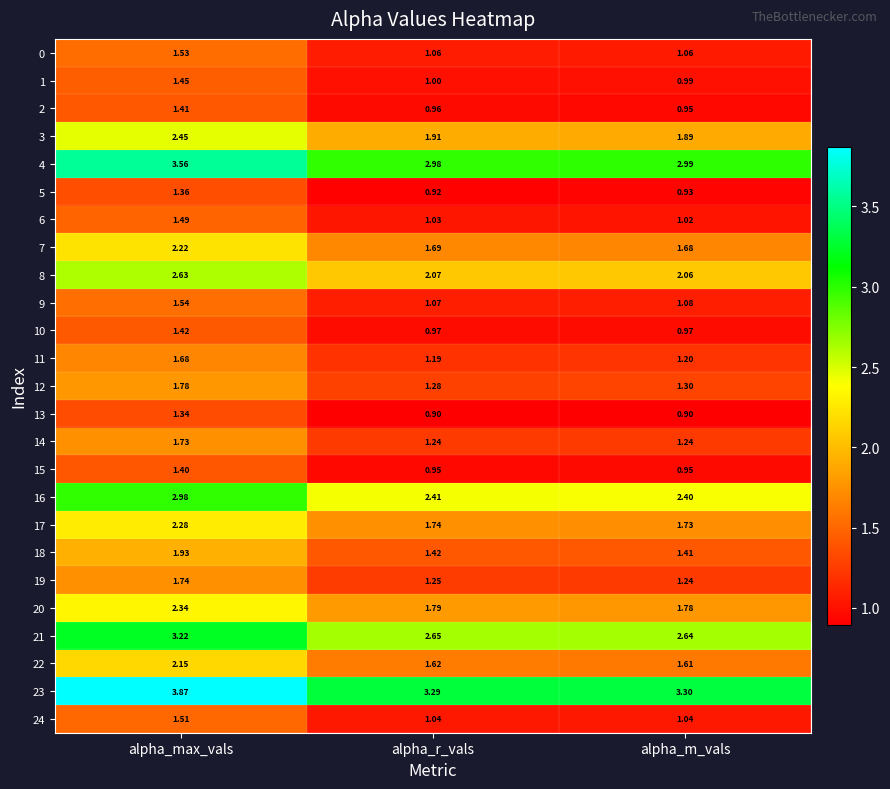

At which category is the sum across all series the highest?

alpha_max_vals